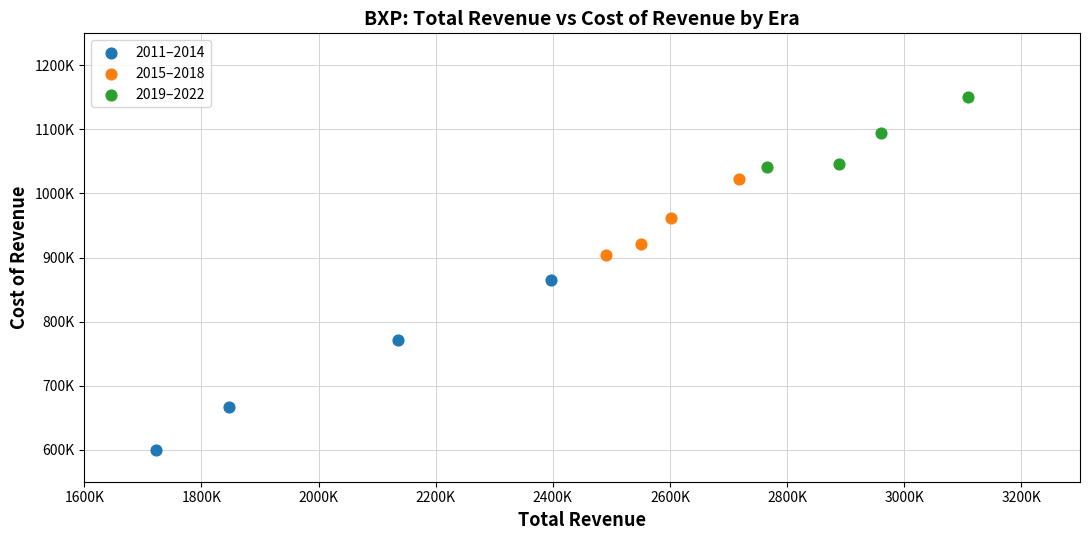

Which series contains the highest Y value?

2019–2022